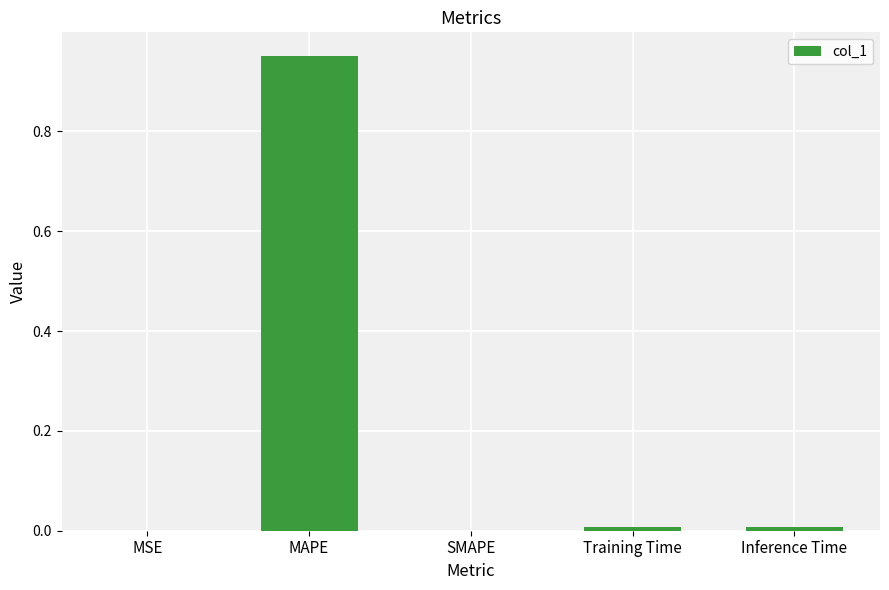

Which label corresponds to the largest value in the chart?

MAPE